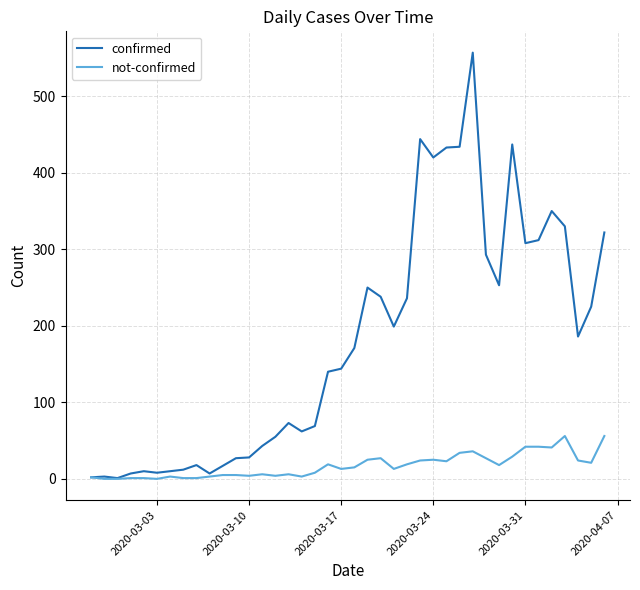

List the series in order of their peak value, highest first.

confirmed, not-confirmed